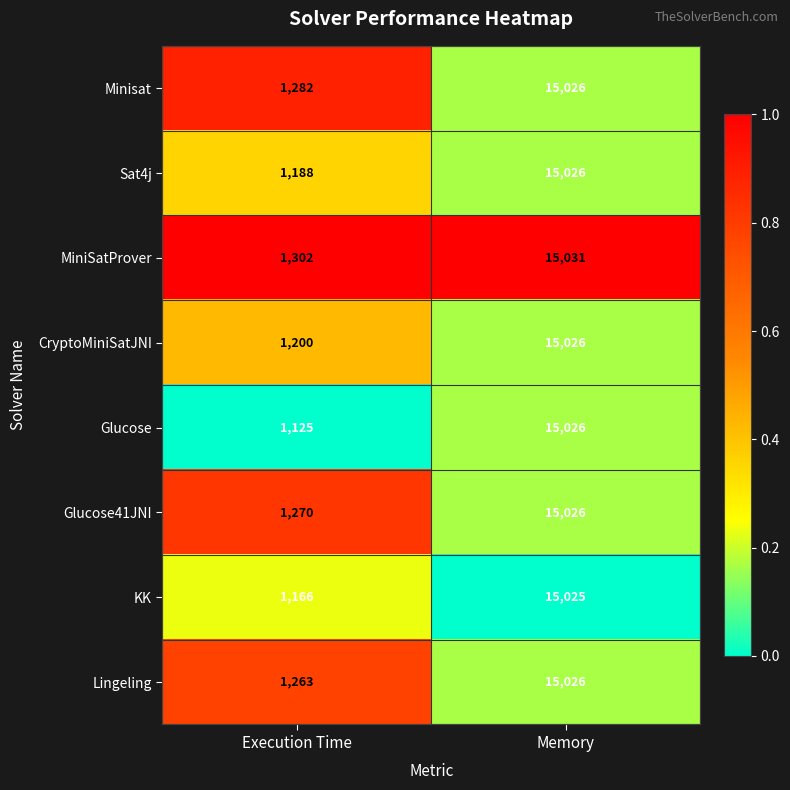

Which category has the highest value across all series?

Memory